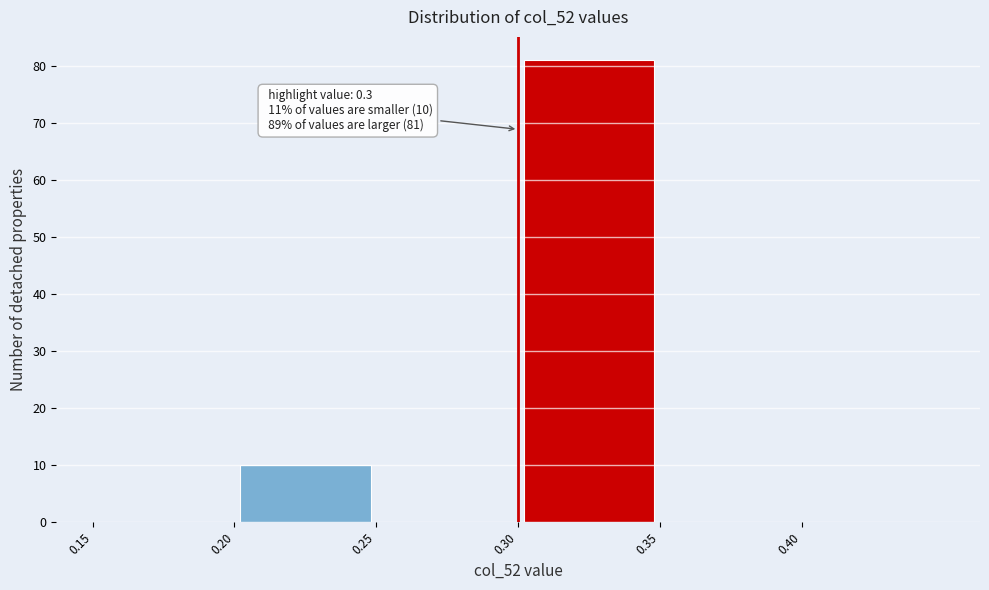

Over which range of the x-axis is the bar tallest?

0.30 to 0.35